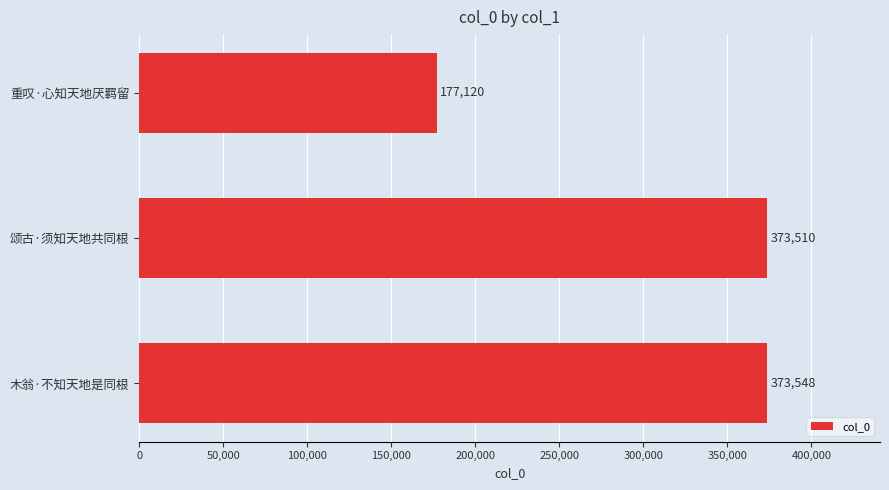

Which category has the highest value across all series?

木翁·不知天地是同根